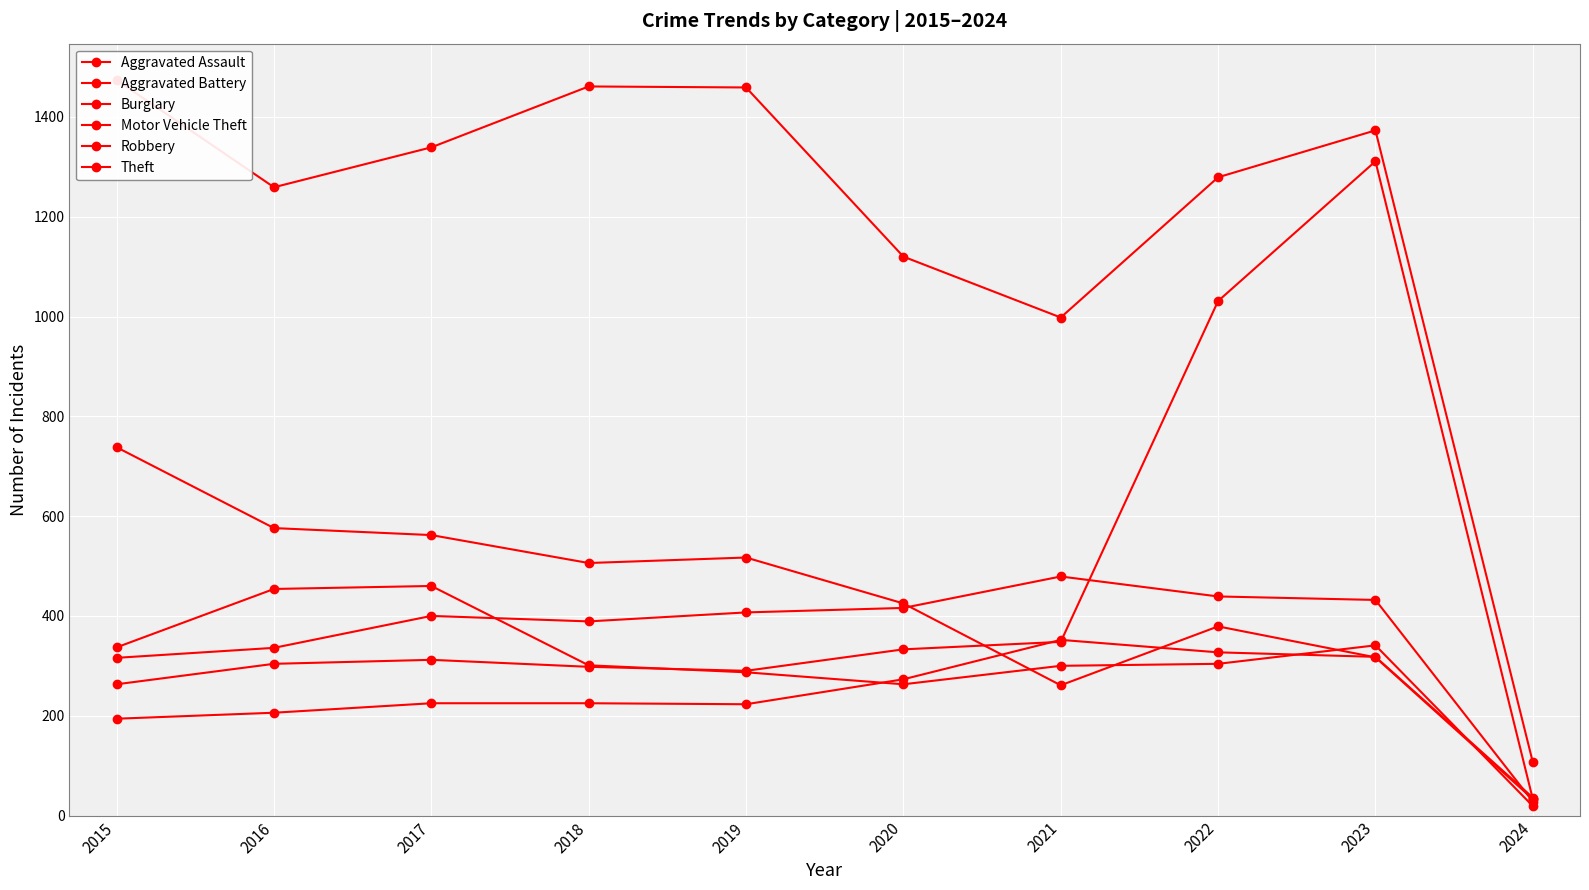

The Motor Vehicle Theft series shows 263 at 2015. True or false?

True